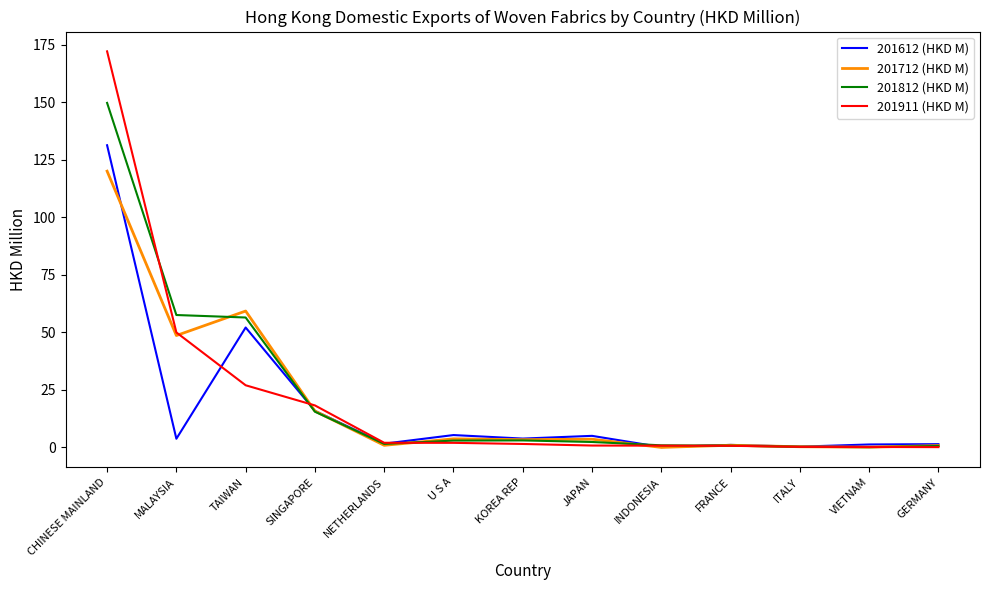

List the series in order of their peak value, lowest first.

201712 (HKD M), 201612 (HKD M), 201812 (HKD M), 201911 (HKD M)